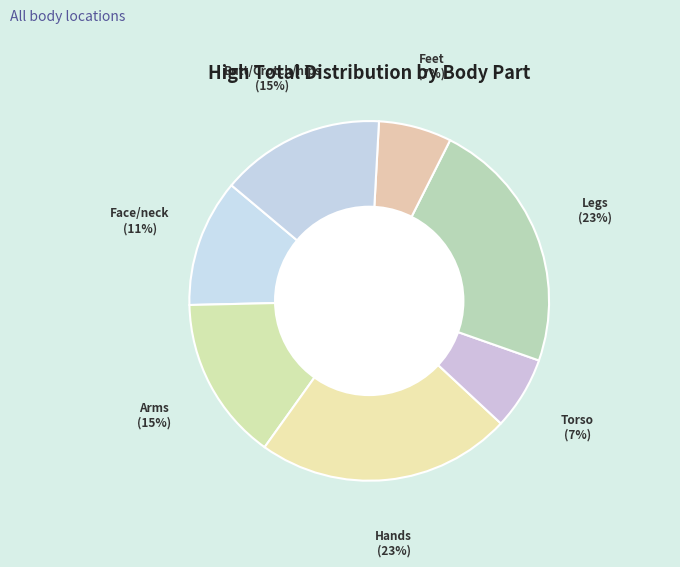

How many segments does this pie chart have?

7